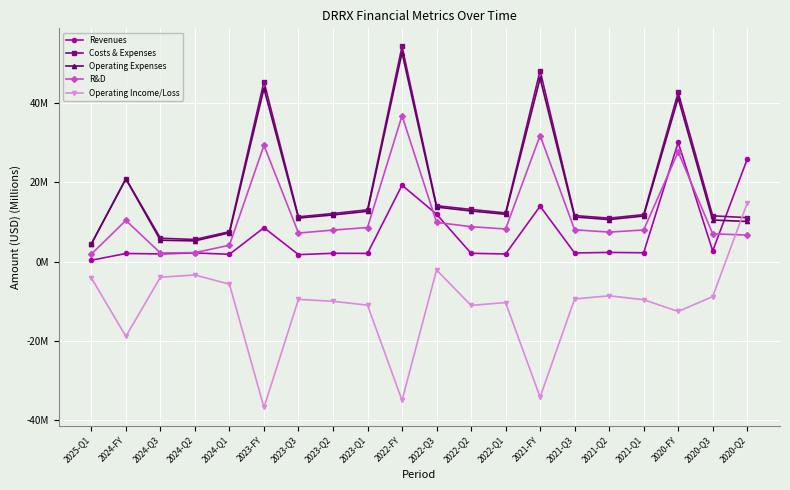

Is this an area chart (filled region under the line)?

No